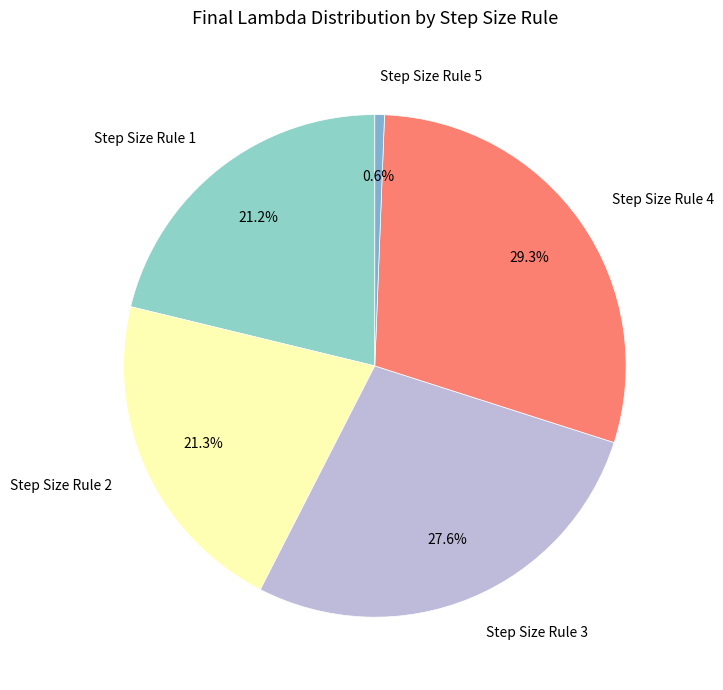

Which slice is the largest?

Step Size Rule 4